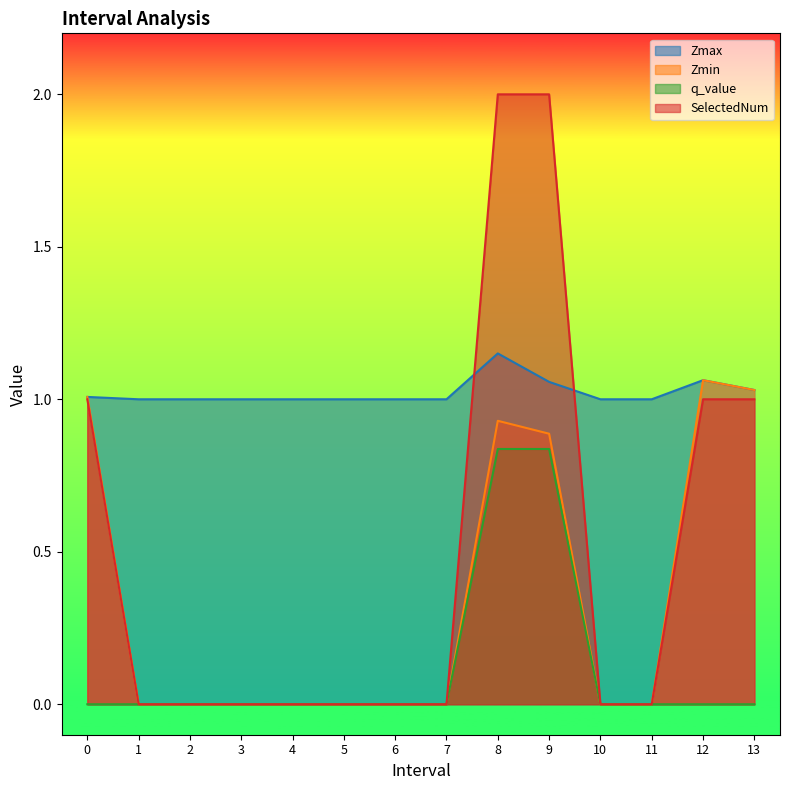

Count the q_value values in the range 0 to 1.

14